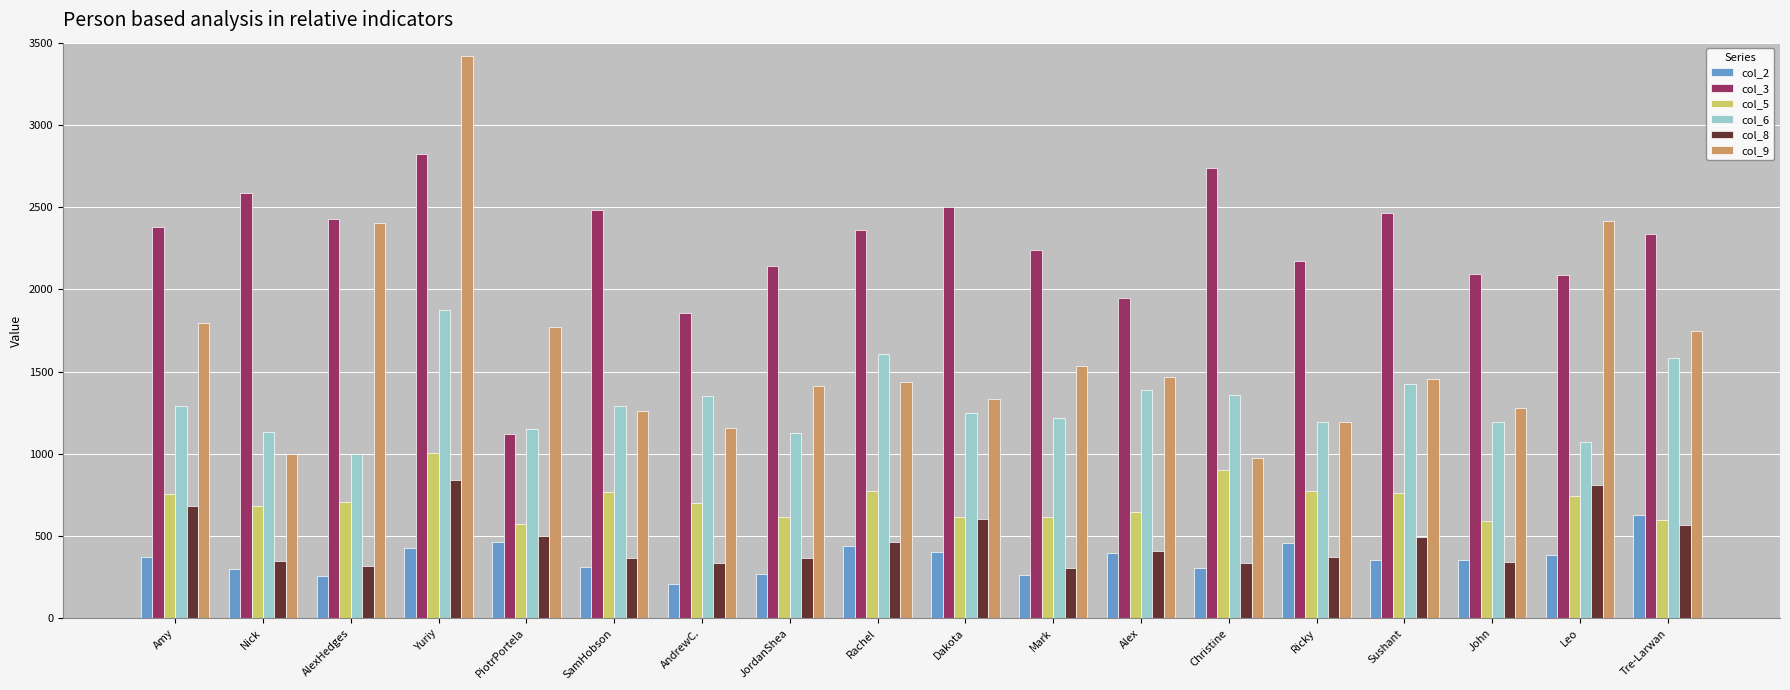

At which label is col_6 closest to 1435?

Sushant